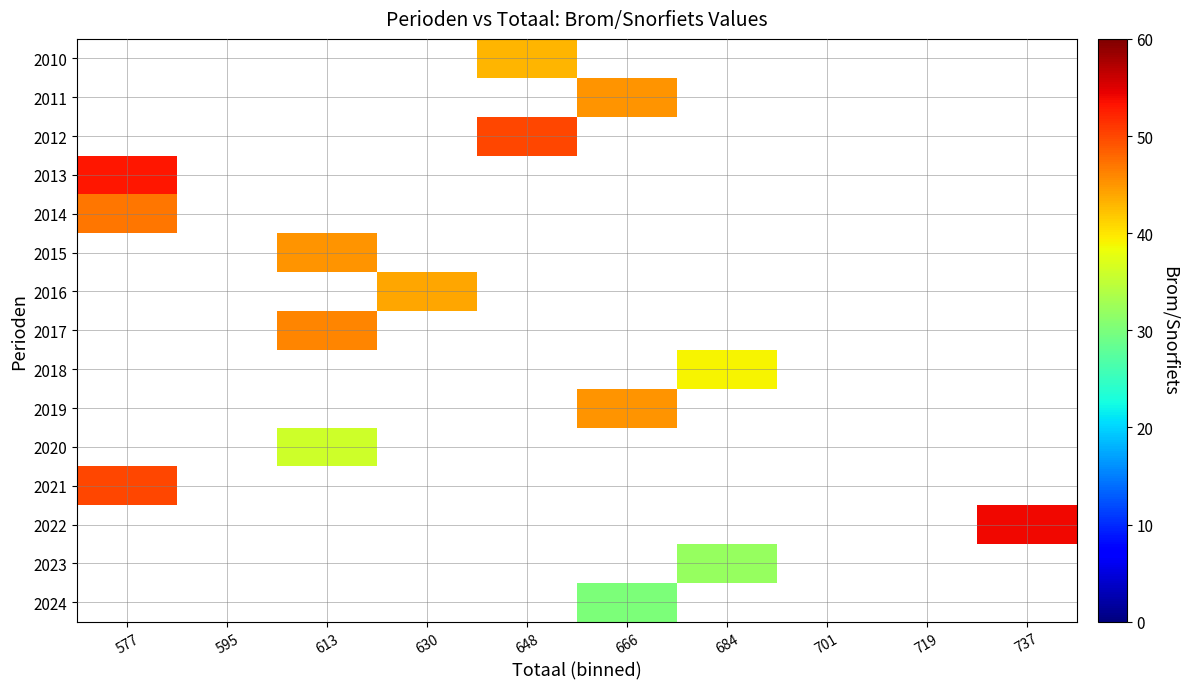

Is the value of 2010 at 648 greater than the value of 2021 at 737?

No